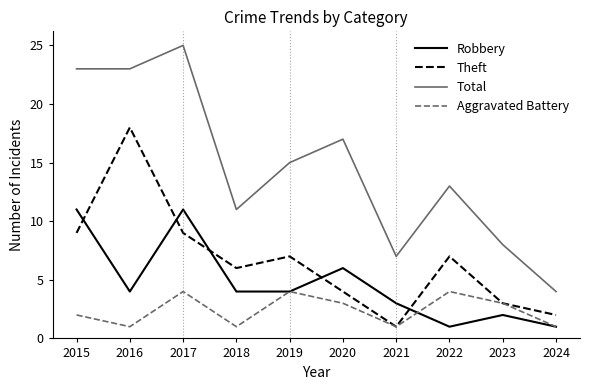

How many series are shown in this chart?

4